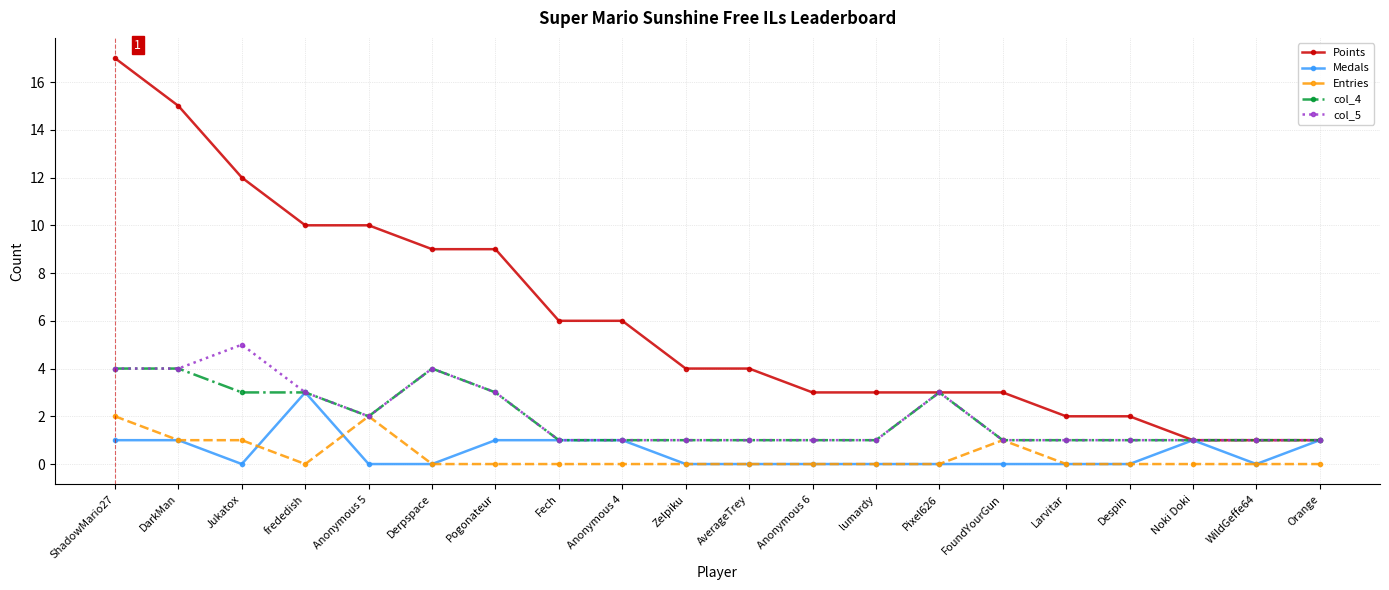

What are all the series names shown in the legend?

Points, Medals, Entries, col_4, col_5